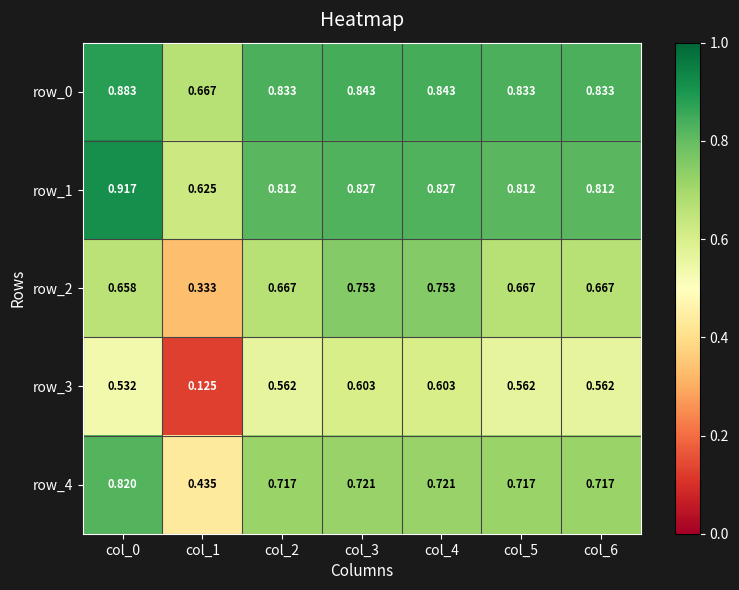

How many row_4 values are between 0 and 1?

7